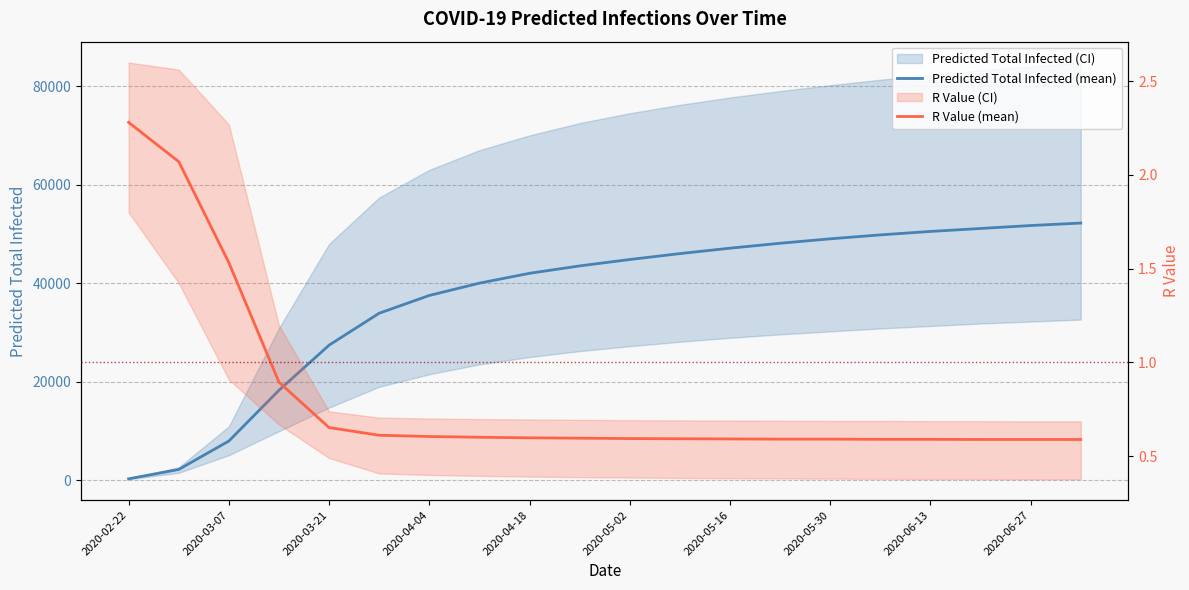

Is the value of R Value (mean) at 16 greater than the value of Predicted Total Infected (mean) at 11?

No